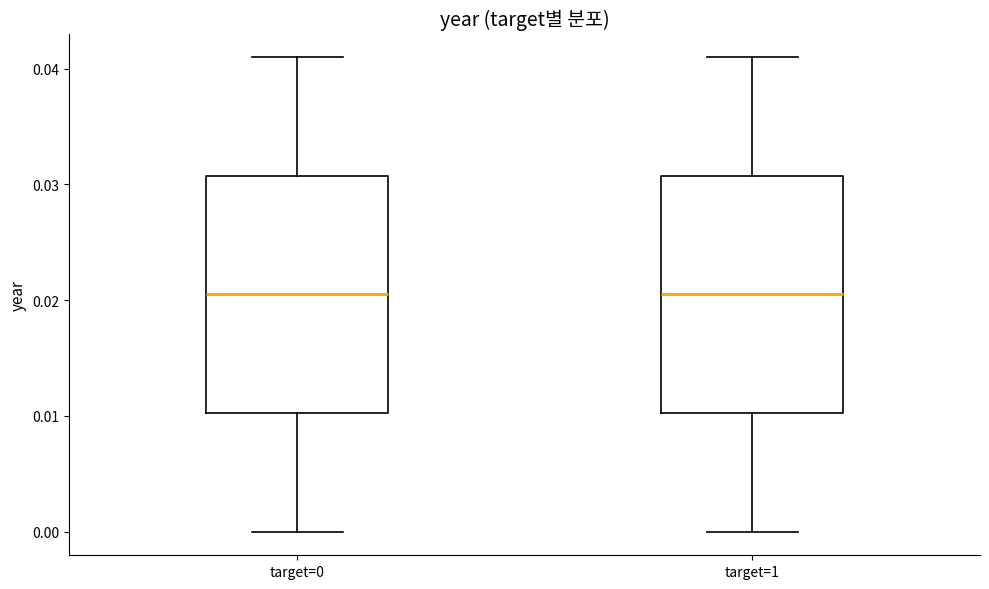

Where is the lower edge of the box for target=1 on the y-axis? The values are not printed on the chart, so give them approximately, as read against the axis.

0.010